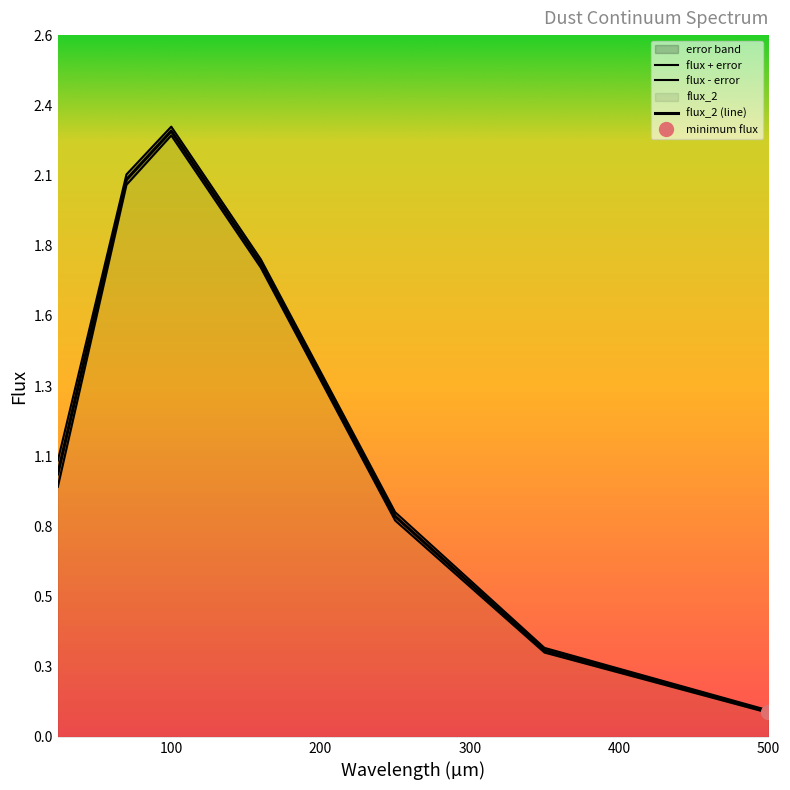

Reading right to left, what are all the values shown in this chart?

500.0=0.1	350.0=0.3	250.0=0.8	160.0=1.8	100.0=2.3	70.0=2.1	24.0=1.0